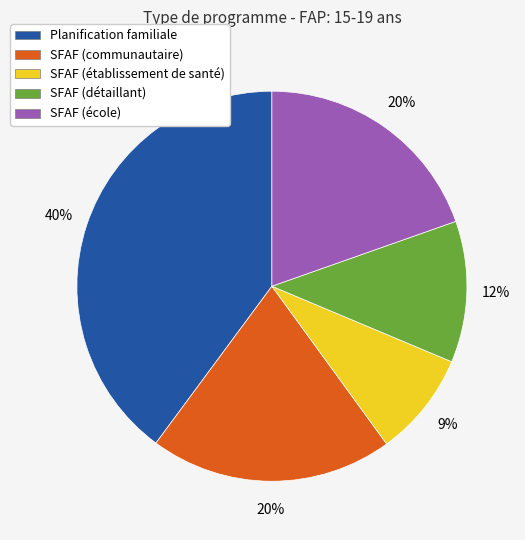

Which slice is the smallest?

SFAF (établissement de santé)